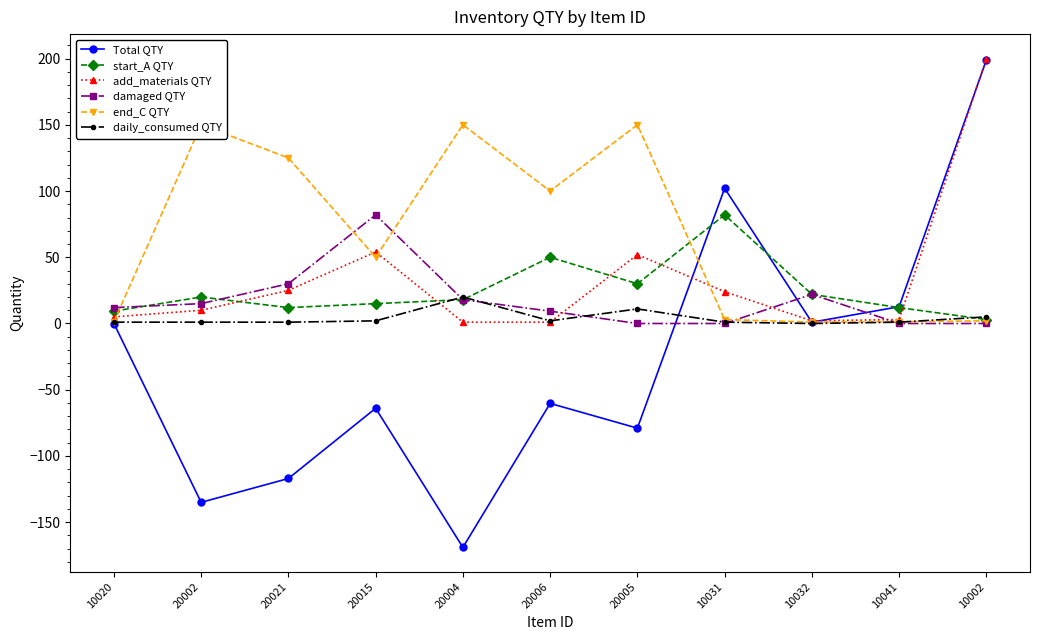

Reading left to right, list all the values displayed in this chart.

Total QTY: -0.0	-135.0	-117.0	-64.0	-169.0	-60.3	-79.0	102.0	0.9	12.7	199.0
start_A QTY: 9.3	20.0	12.0	15.0	18.0	50.0	30.0	82.0	22.0	12.0	3.0
add_materials QTY: 5.0	10.0	25.0	54.0	1.0	1.0	52.0	24.0	2.0	3.0	200.0
damaged QTY: 12.0	15.0	30.0	82.0	18.0	9.3	0.0	0.0	22.0	0.0	0.0
end_C QTY: 1.3	150.0	125.0	50.0	150.0	100.0	150.0	3.0	1.1	1.3	2.0
daily_consumed QTY: 1.0	1.0	1.0	2.0	20.0	2.0	11.0	1.0	0.0	1.0	5.0